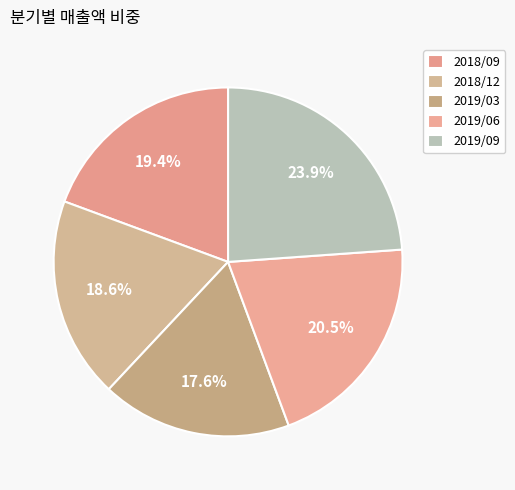

How many slices are in this pie chart?

5